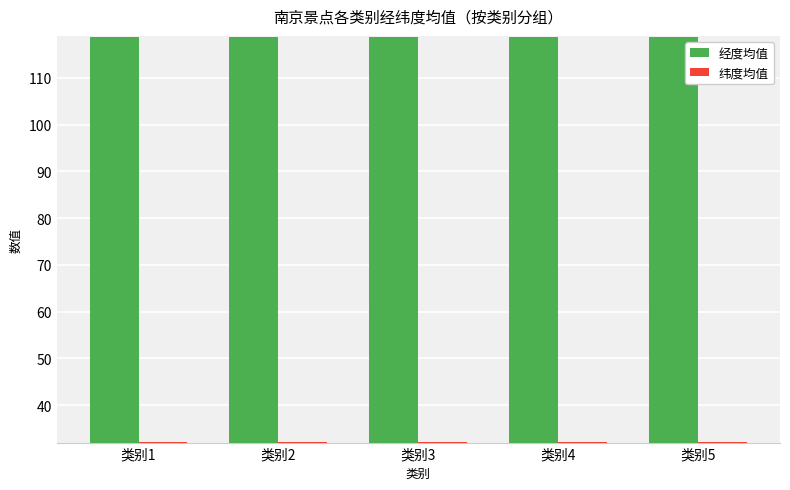

What is the spread (max minus min) of values at 类别4?

86.7